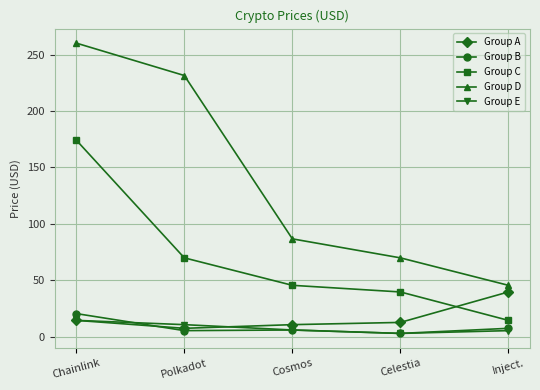

Does the chart display data point markers on the line(s)?

Yes